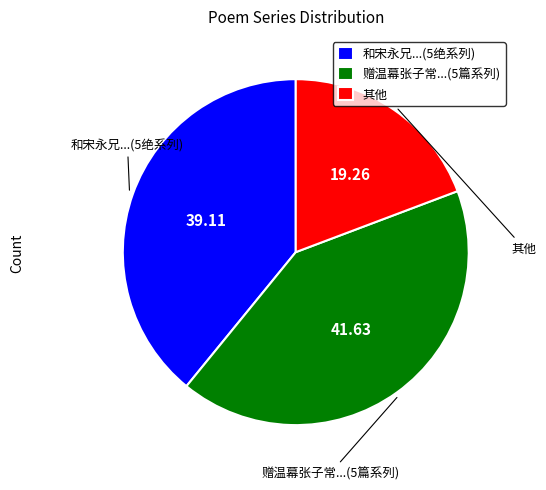

How many segments does this pie chart have?

3